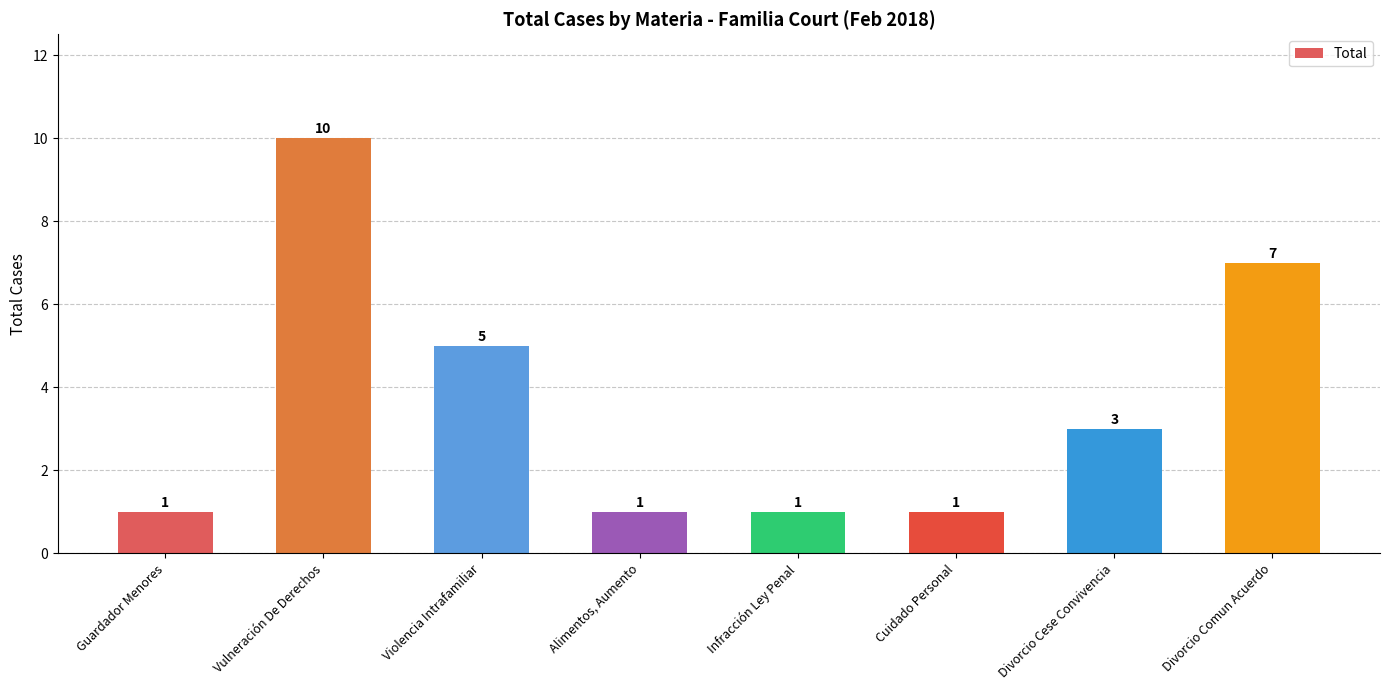

Reading right to left, what are all the values shown in this chart?

7	3	1	1	1	5	10	1